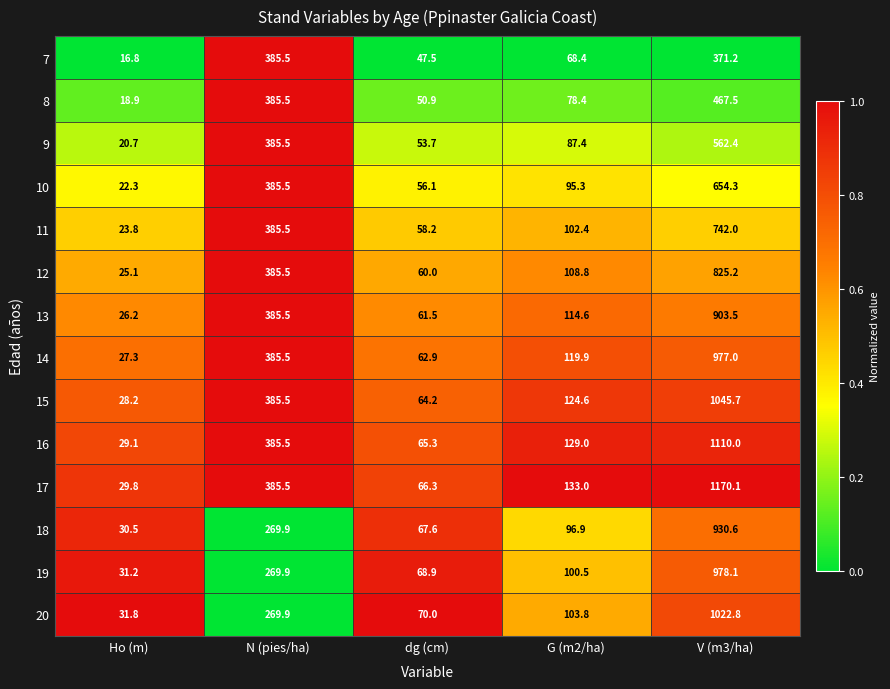

Which series has the largest total across all categories?

17